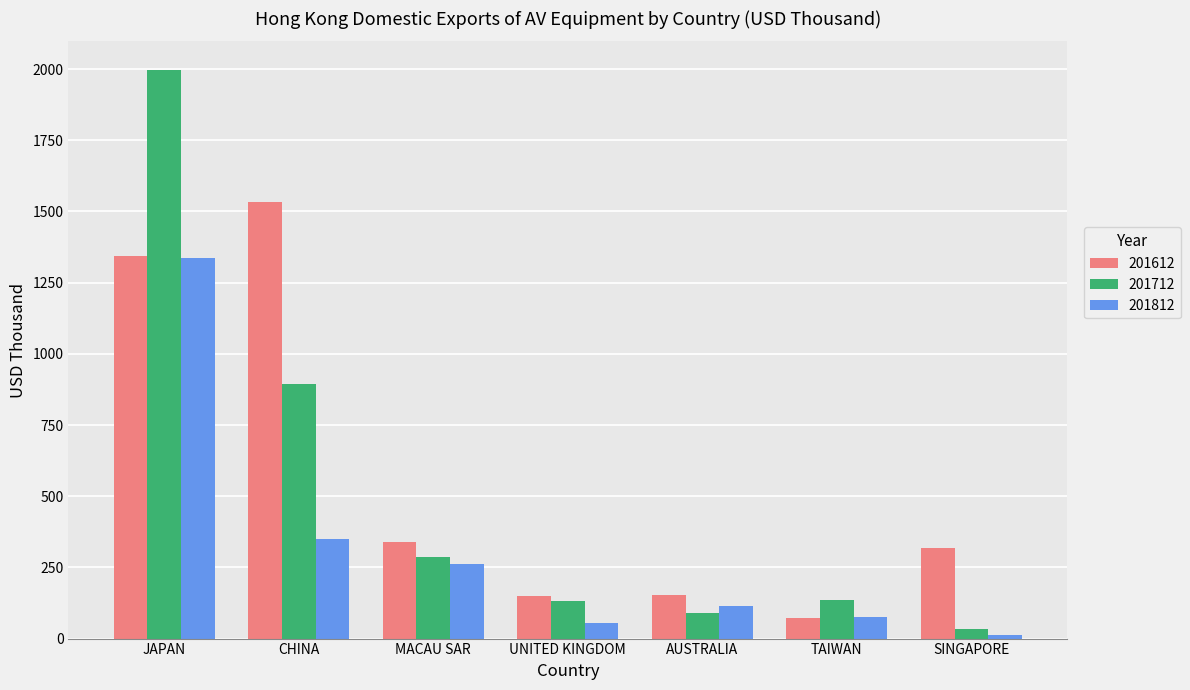

Between CHINA and TAIWAN, which series saw the biggest shift?

201612